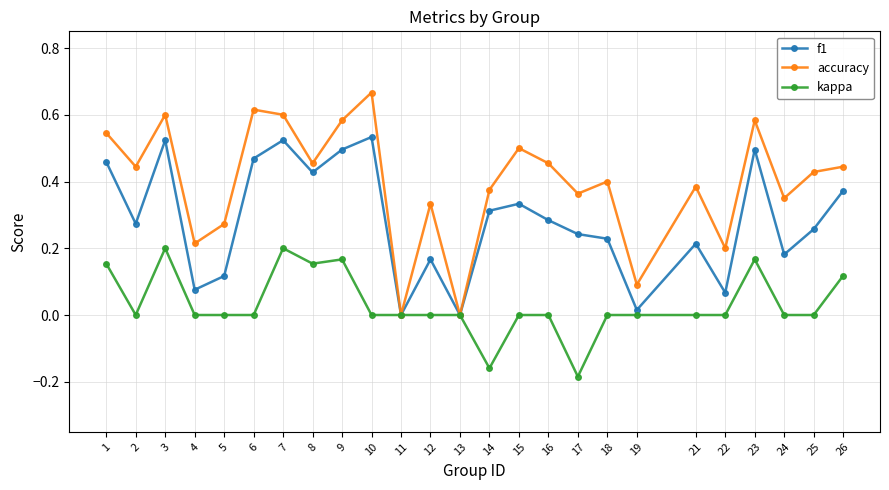

True or false: accuracy has more than 0 points higher than both neighbors.

True